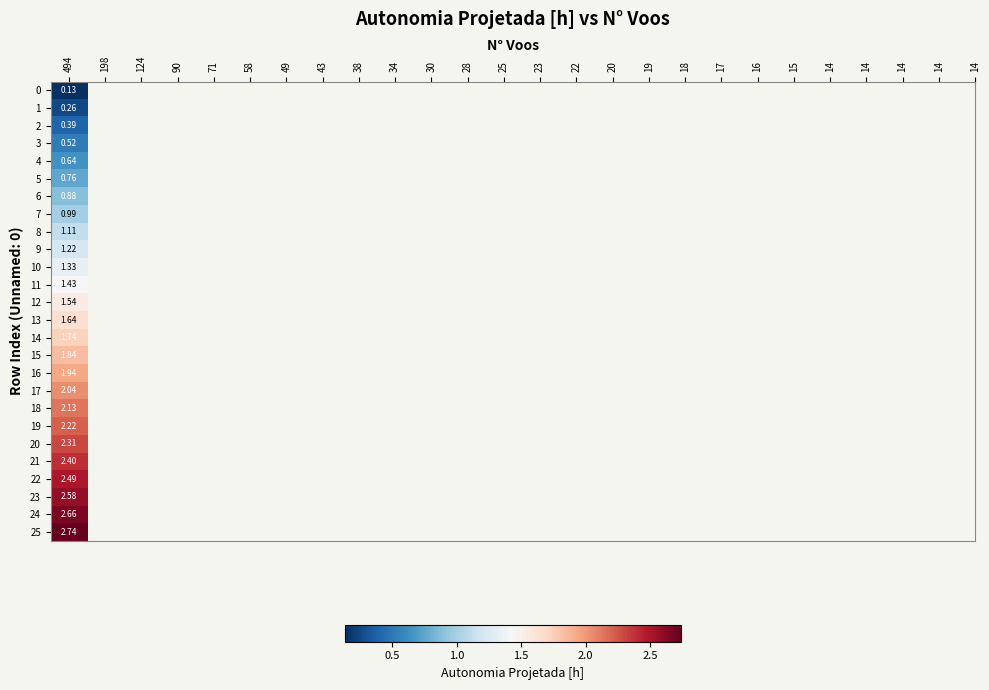

What is the sum of the values at 49 and 15?

3.2